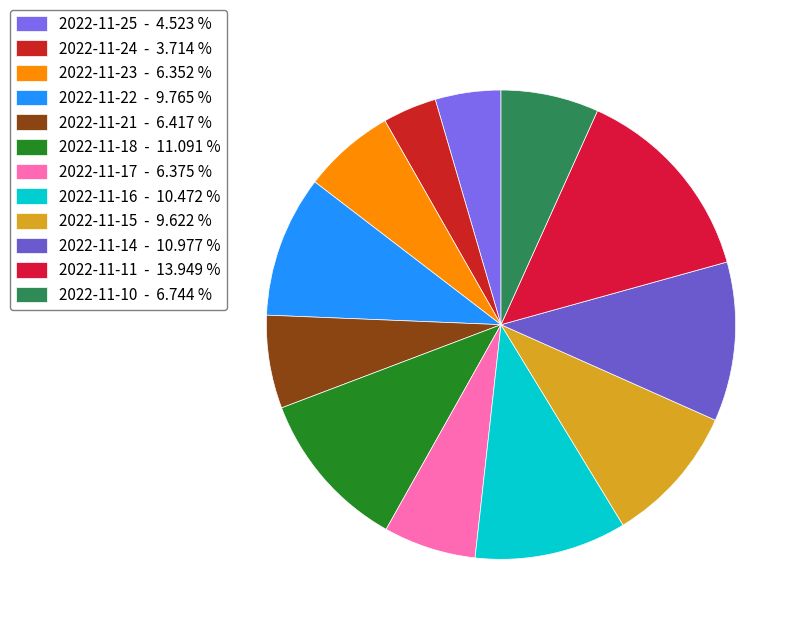

How many slices are in this pie chart?

12